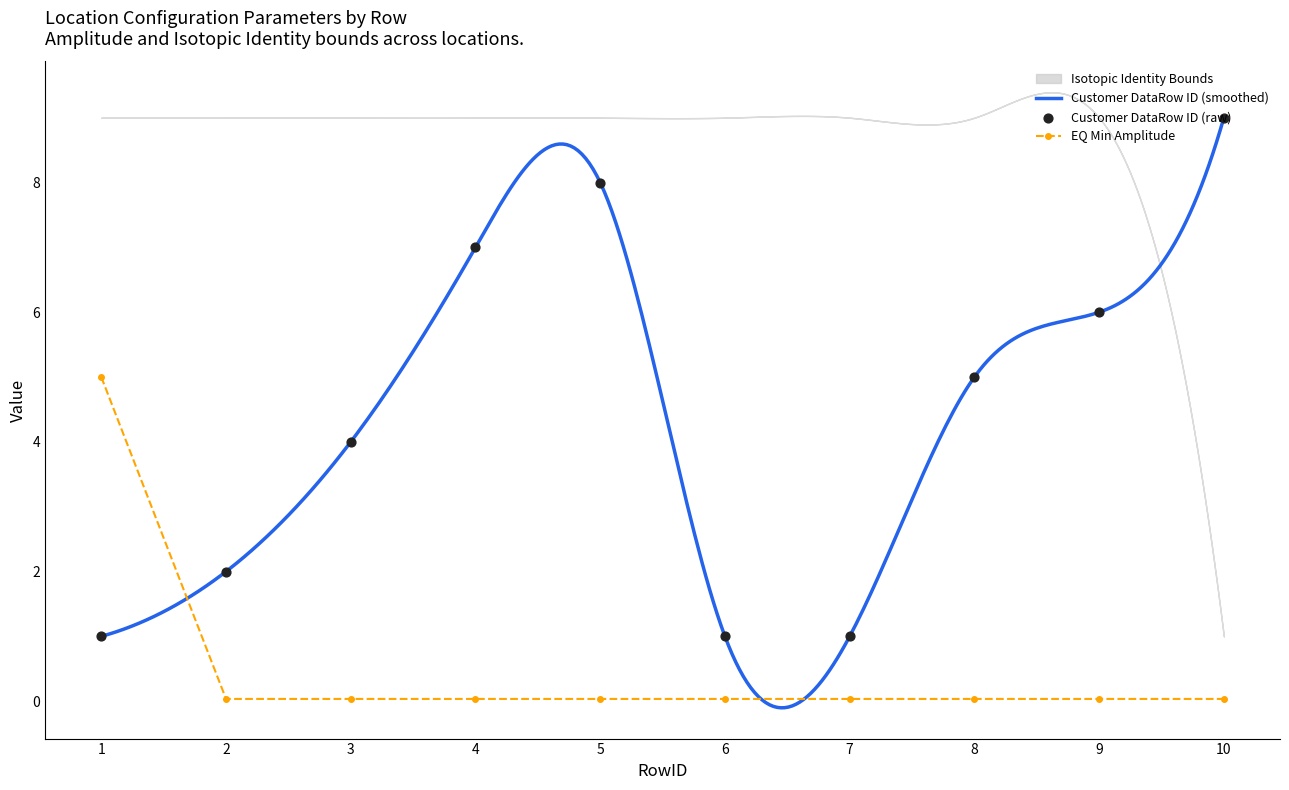

What is the total value across all series at 3?

4.0